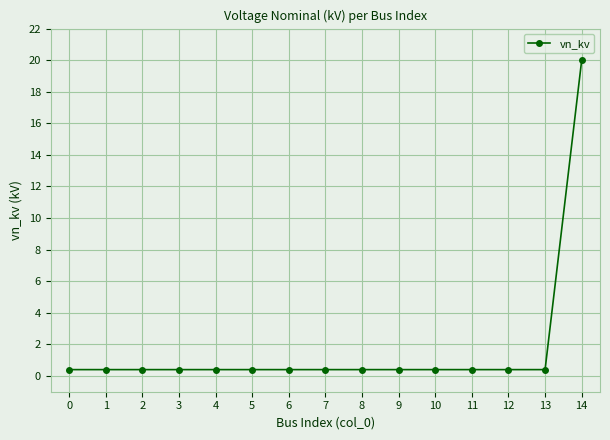

Reading left to right, extract all data points from this chart.

0=0.4	1=0.4	2=0.4	3=0.4	4=0.4	5=0.4	6=0.4	7=0.4	8=0.4	9=0.4	10=0.4	11=0.4	12=0.4	13=0.4	14=20.0